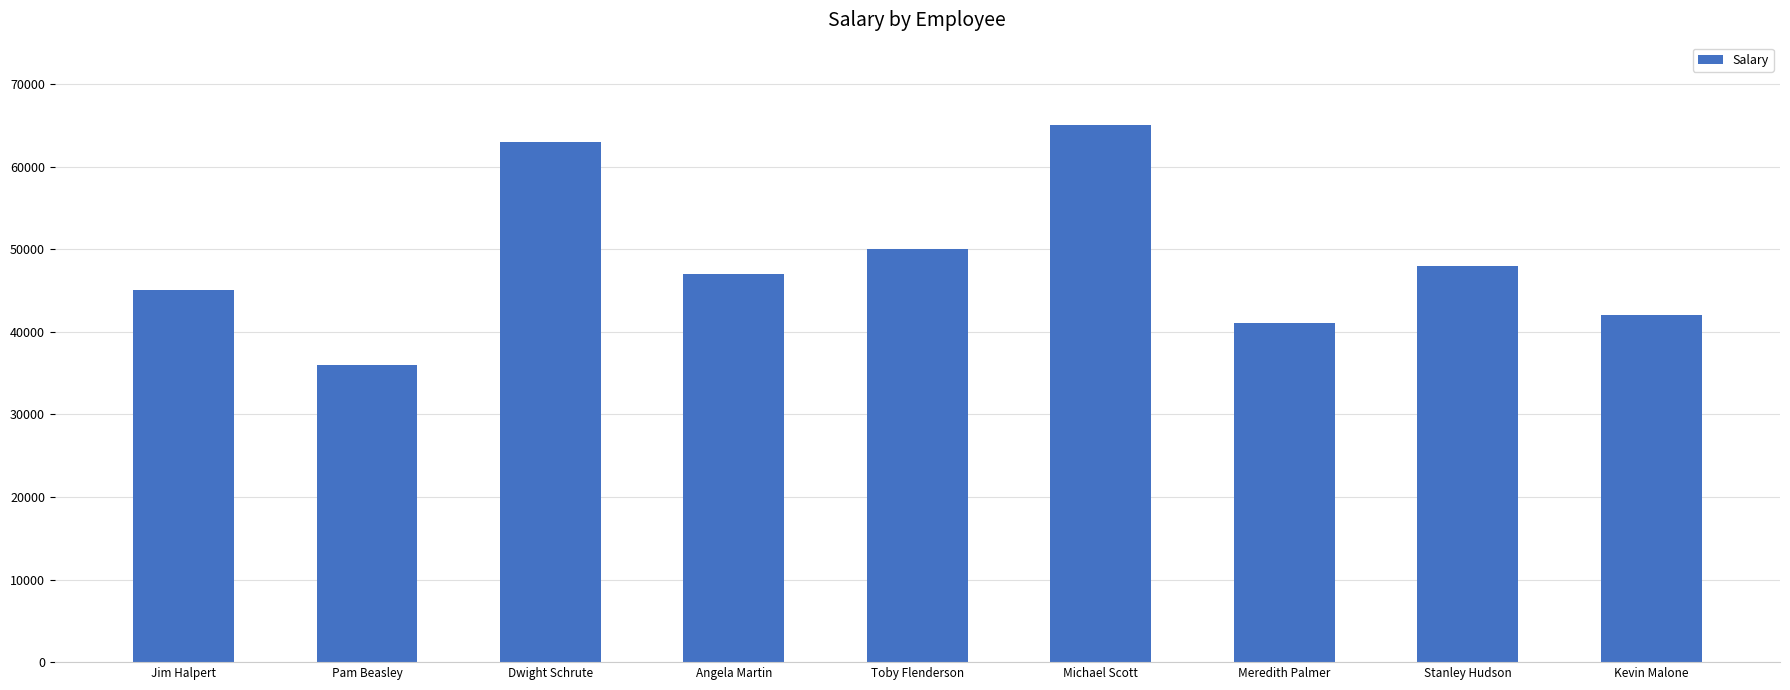

How many categories are shown in the chart?

9